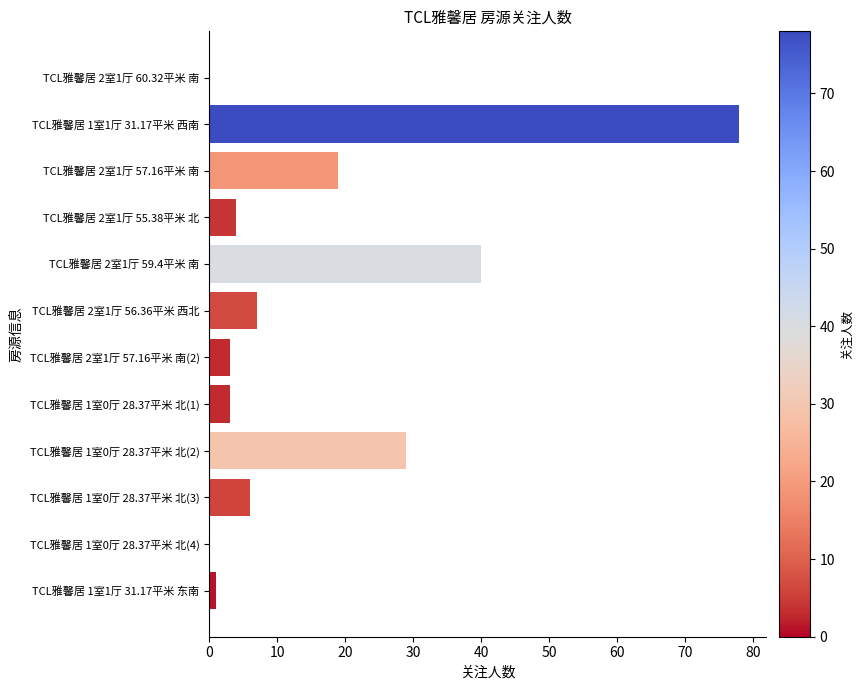

What is the greatest value displayed?

78